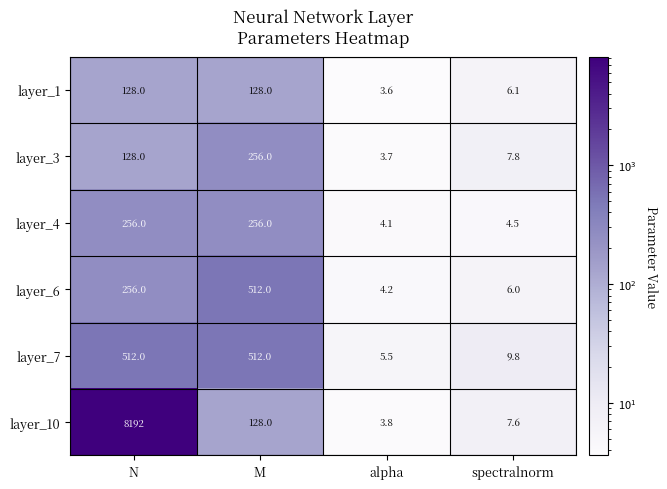

How many distinct data groups are displayed?

6